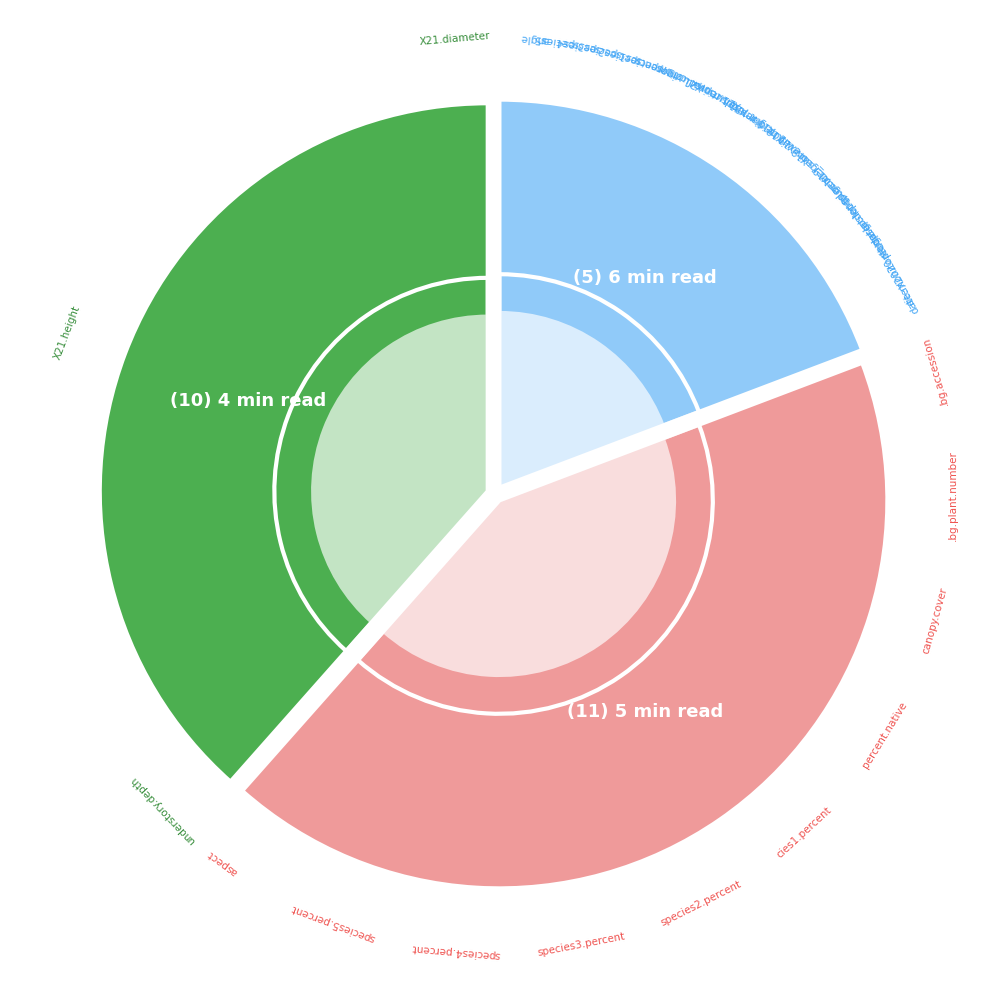

Which category has the smallest portion of the pie?

6 min read